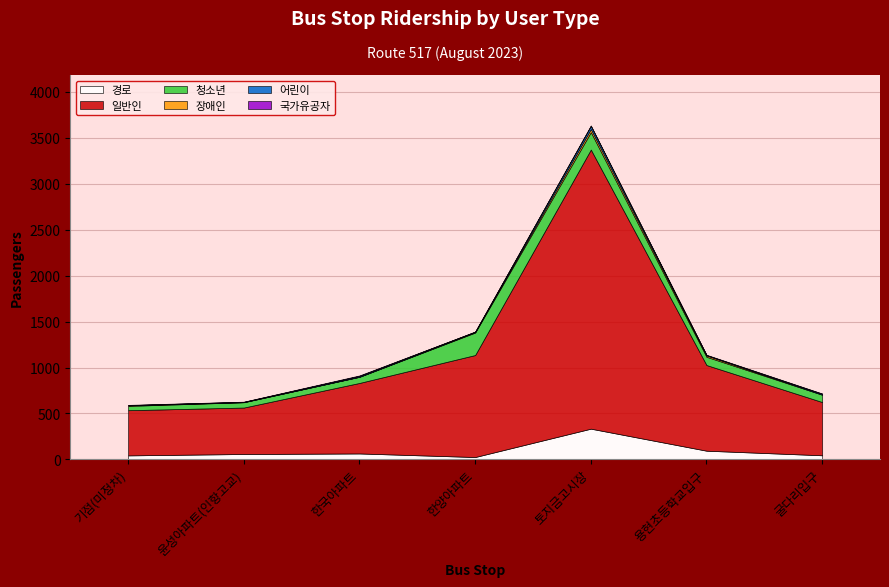

What is the maximum value for 경로?

334